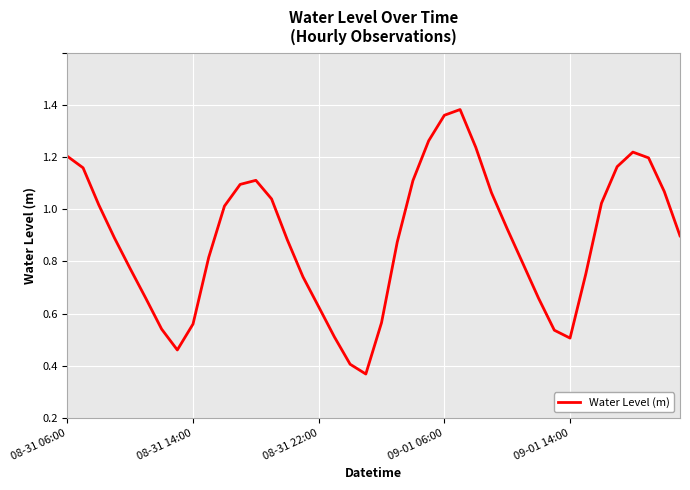

Does the chart have visible grid lines?

Yes